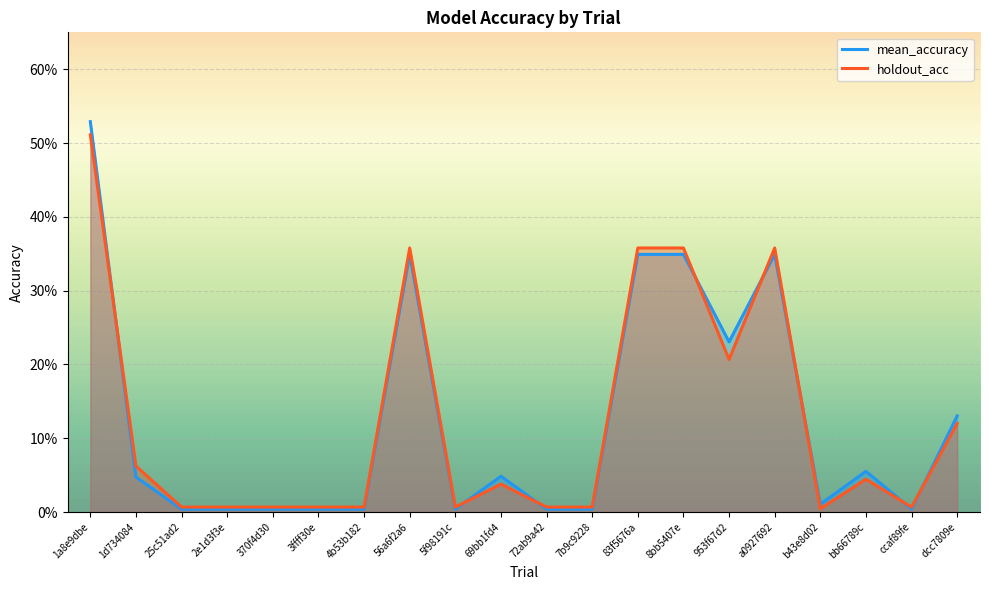

What is the approximate value of holdout_acc at 1d734084?

0.1